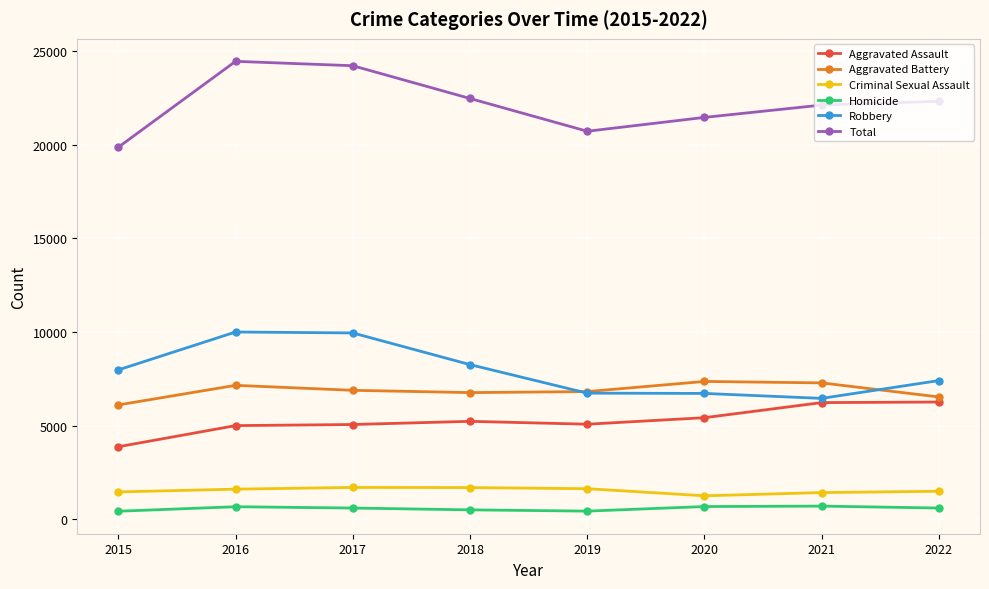

What is the sum of the Aggravated Assault values at 2022 and 2020?

11692